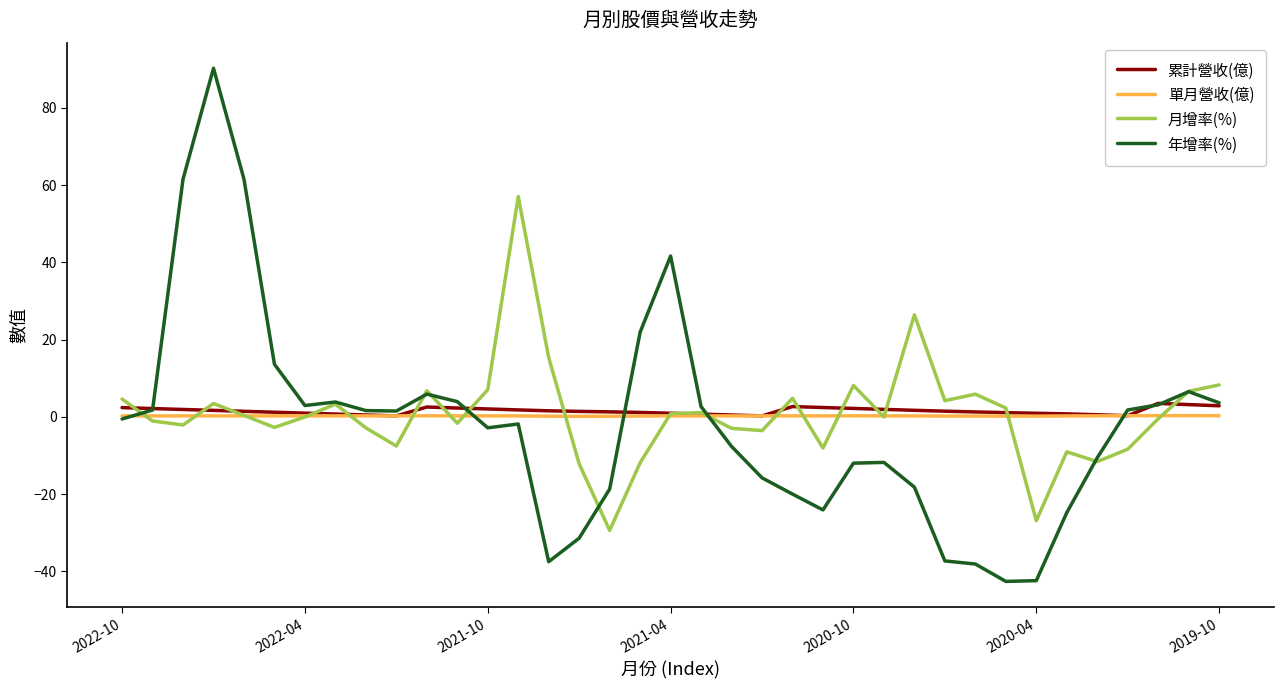

What is the maximum value shown in the chart?

90.2